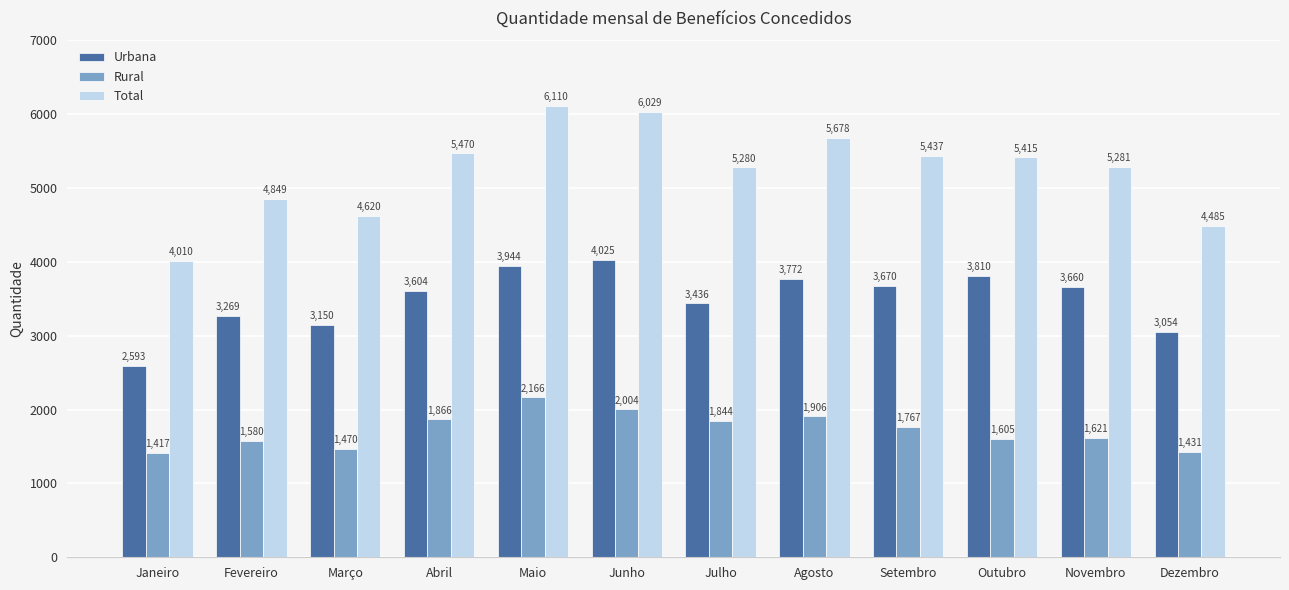

What is the sum of the Rural values at Janeiro and Setembro?

3184